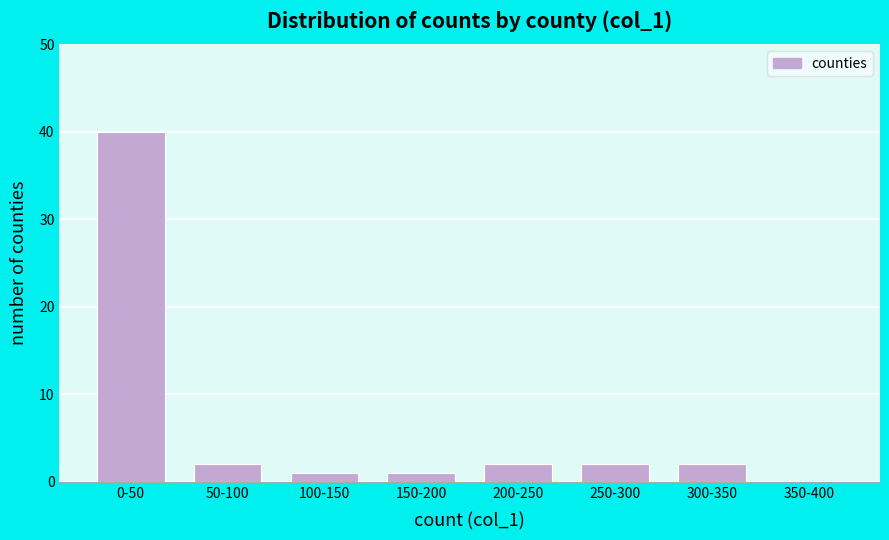

Reading left to right, transcribe all the data shown in this chart.

0-50=40	50-100=2	100-150=1	150-200=1	200-250=2	250-300=2	300-350=2	350-400=0